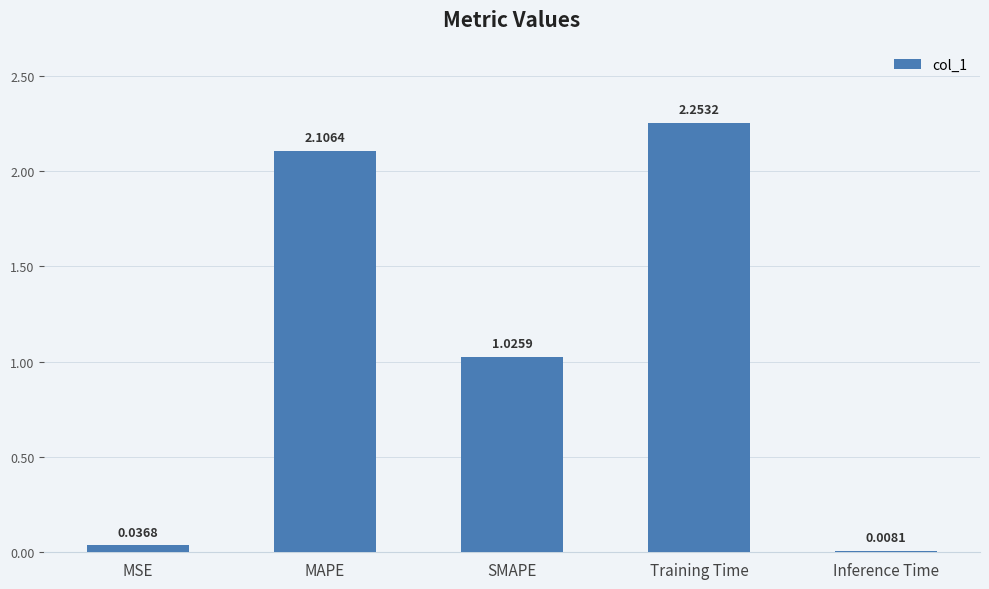

List the labels in order of value, largest first.

Training Time, MAPE, SMAPE, MSE, Inference Time